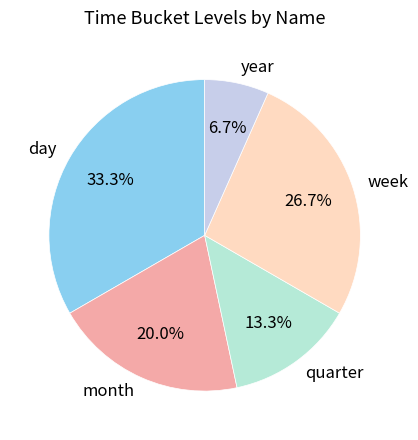

What percentage is NOT represented by week?

73.3%